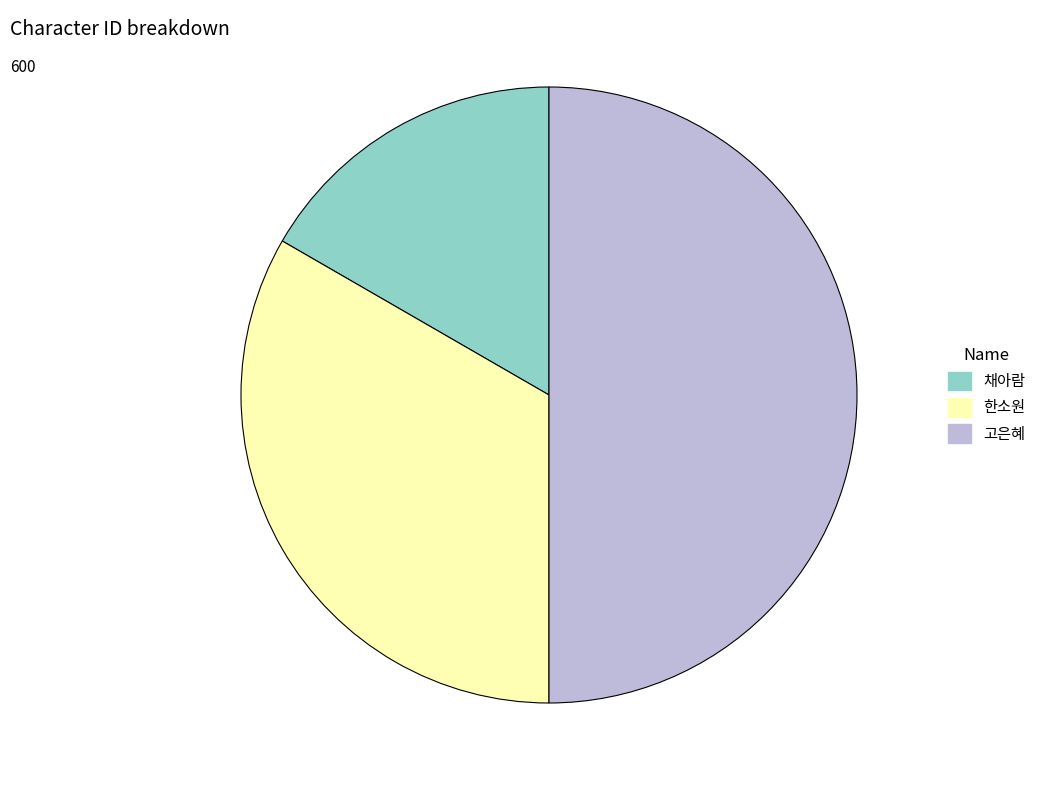

Which category has the biggest portion of the pie?

고은혜